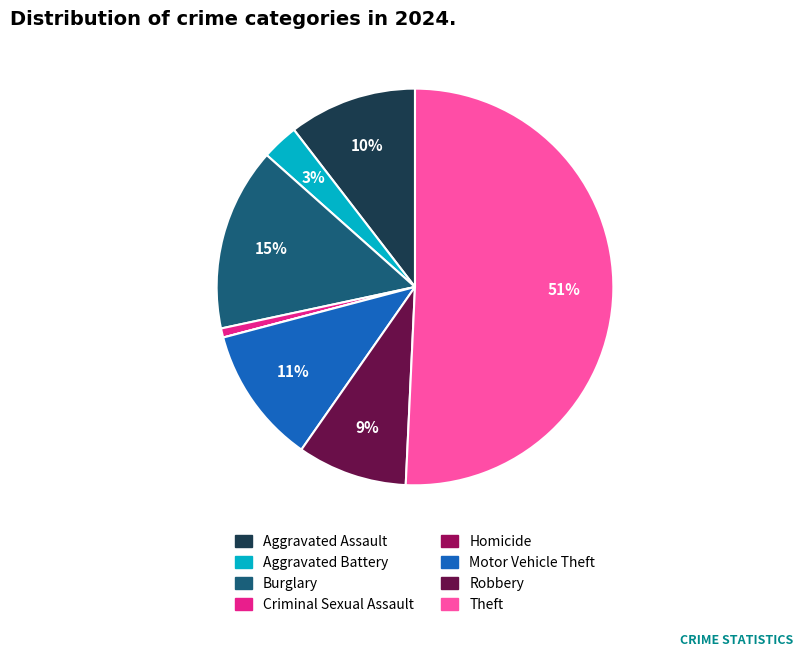

To the nearest percent, what is the difference between the largest and smallest slice percentages?

51%